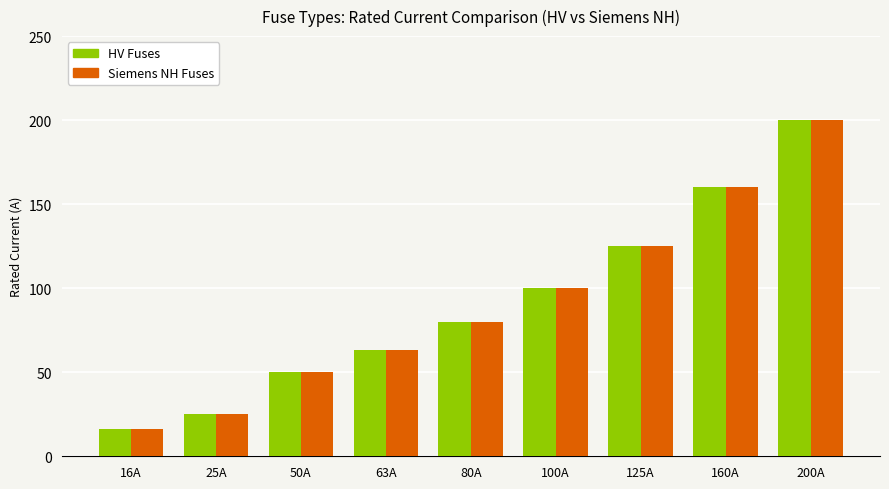

Reading left to right, transcribe all the data shown in this chart.

HV Fuses: 16	25	50	63	80	100	125	160	200
Siemens NH Fuses: 16	25	50	63	80	100	125	160	200